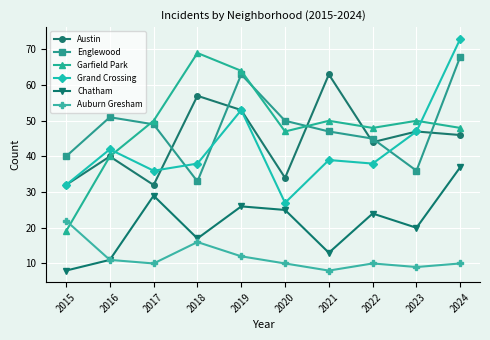

Which category has the highest value in the Grand Crossing series?

2024